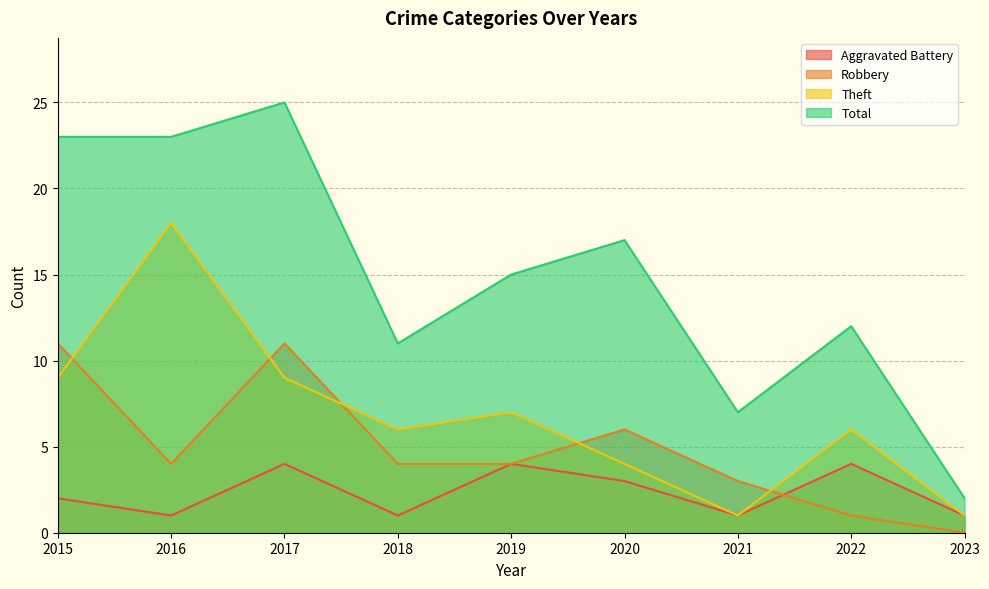

What is the lowest value of the Total series?

2